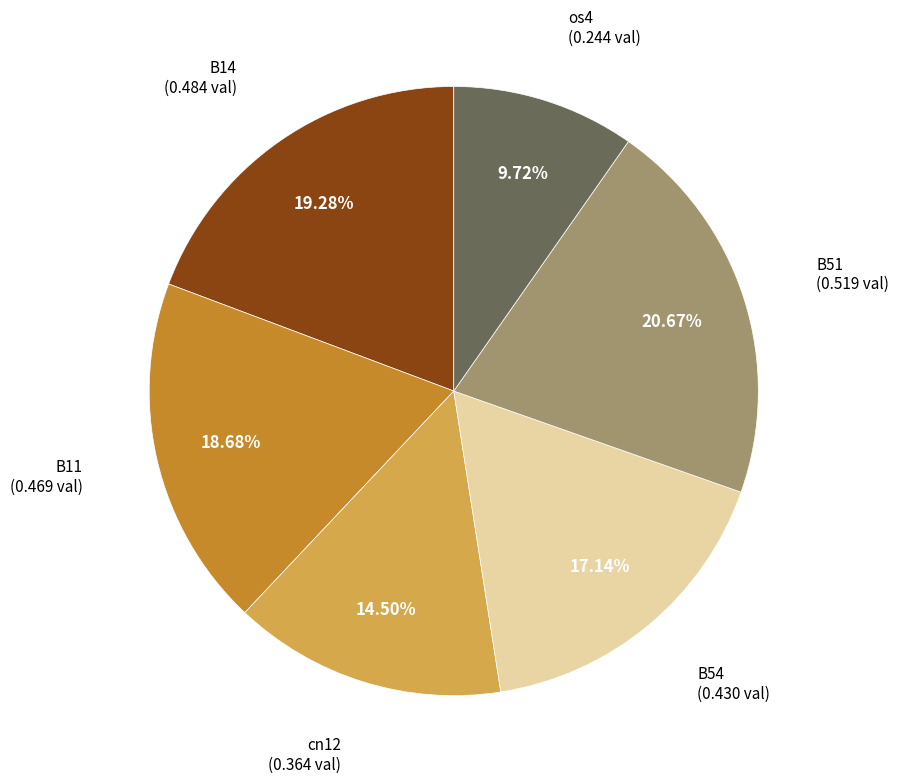

Between B11 and cn12, which is larger?

B11